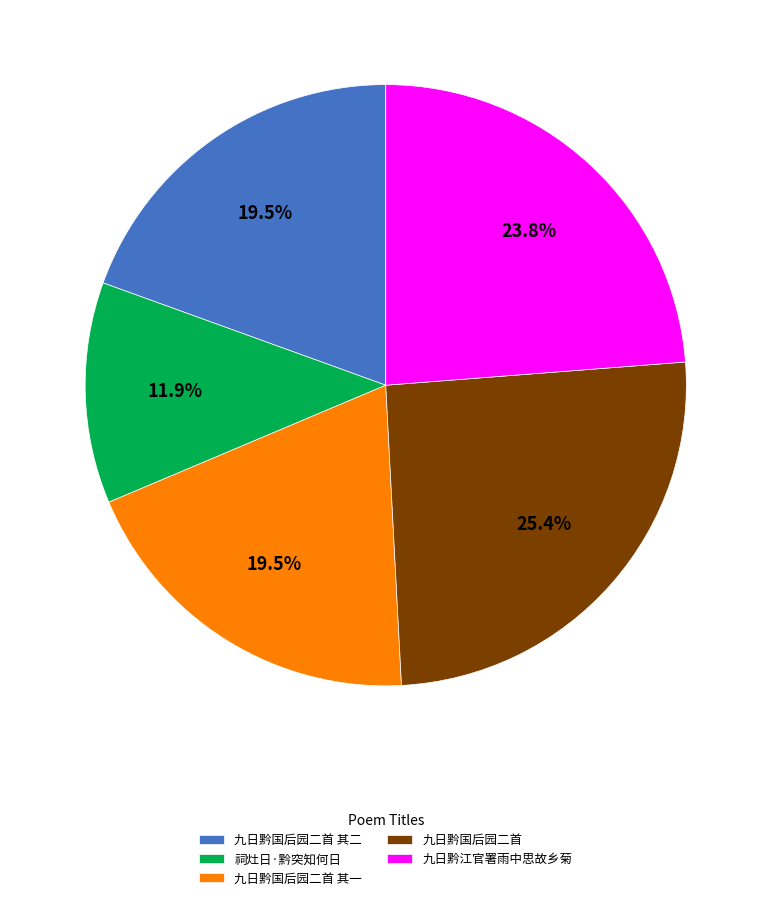

What is the smallest slice in the pie chart?

祠灶日·黔突知何日